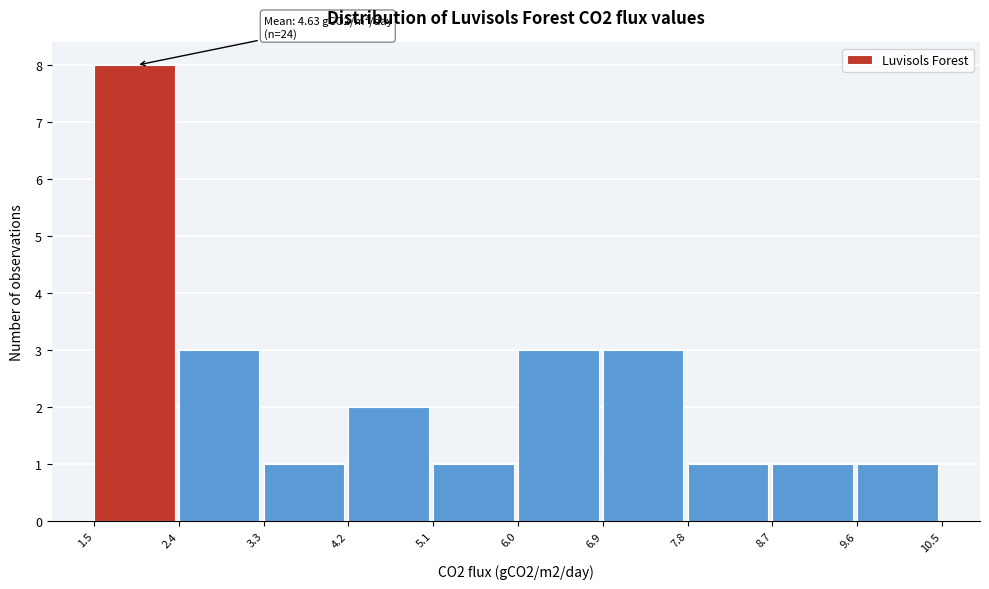

Over which range of the x-axis is the bar tallest?

1.5 to 2.4